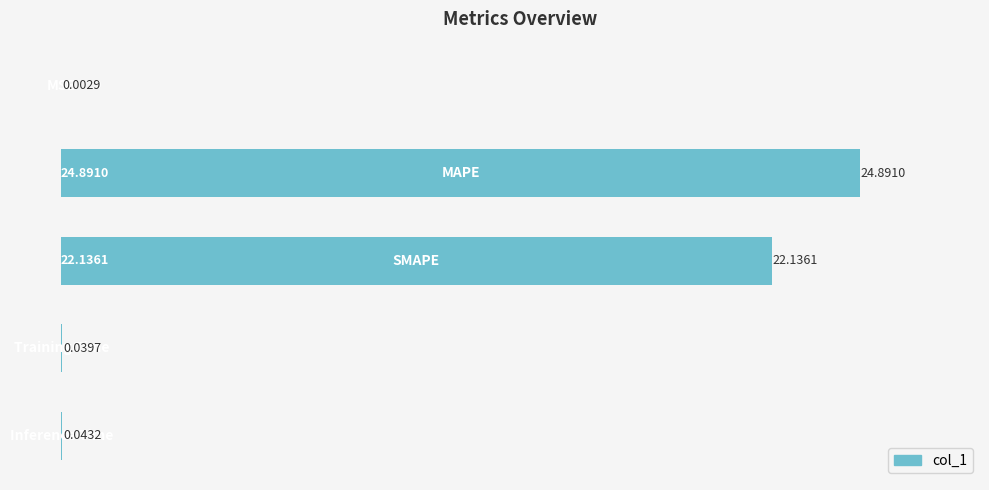

What is the sum of all values?

47.1